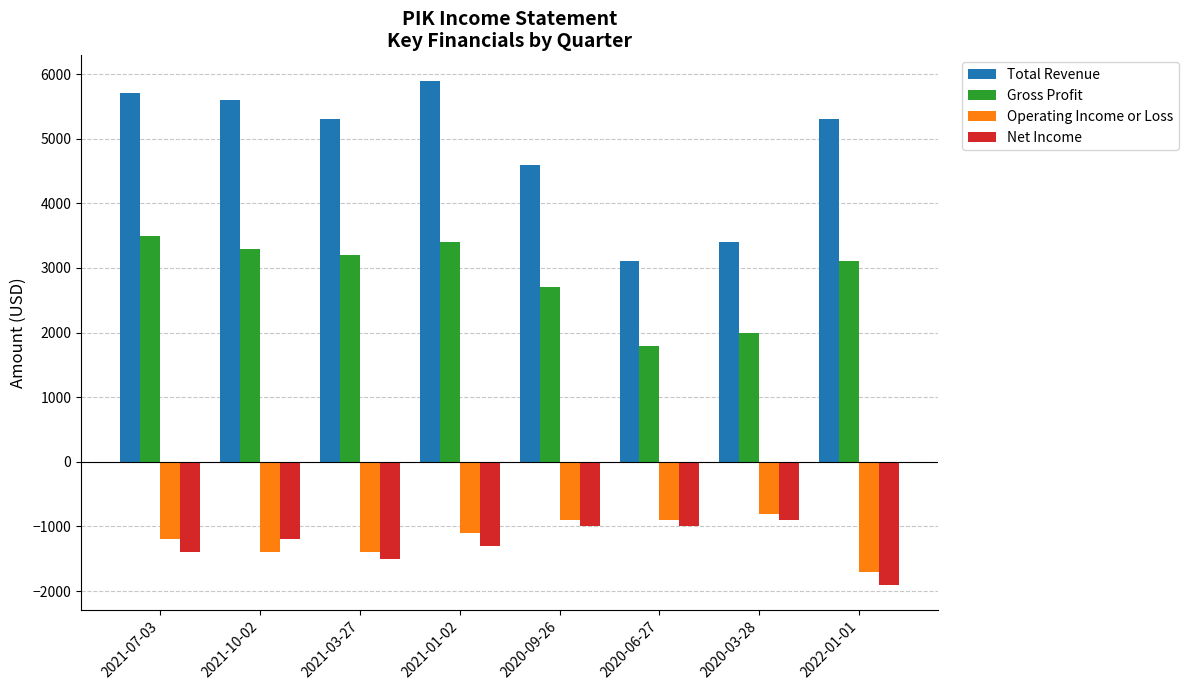

Rank the series by their maximum value, from lowest to highest.

Net Income, Operating Income or Loss, Gross Profit, Total Revenue